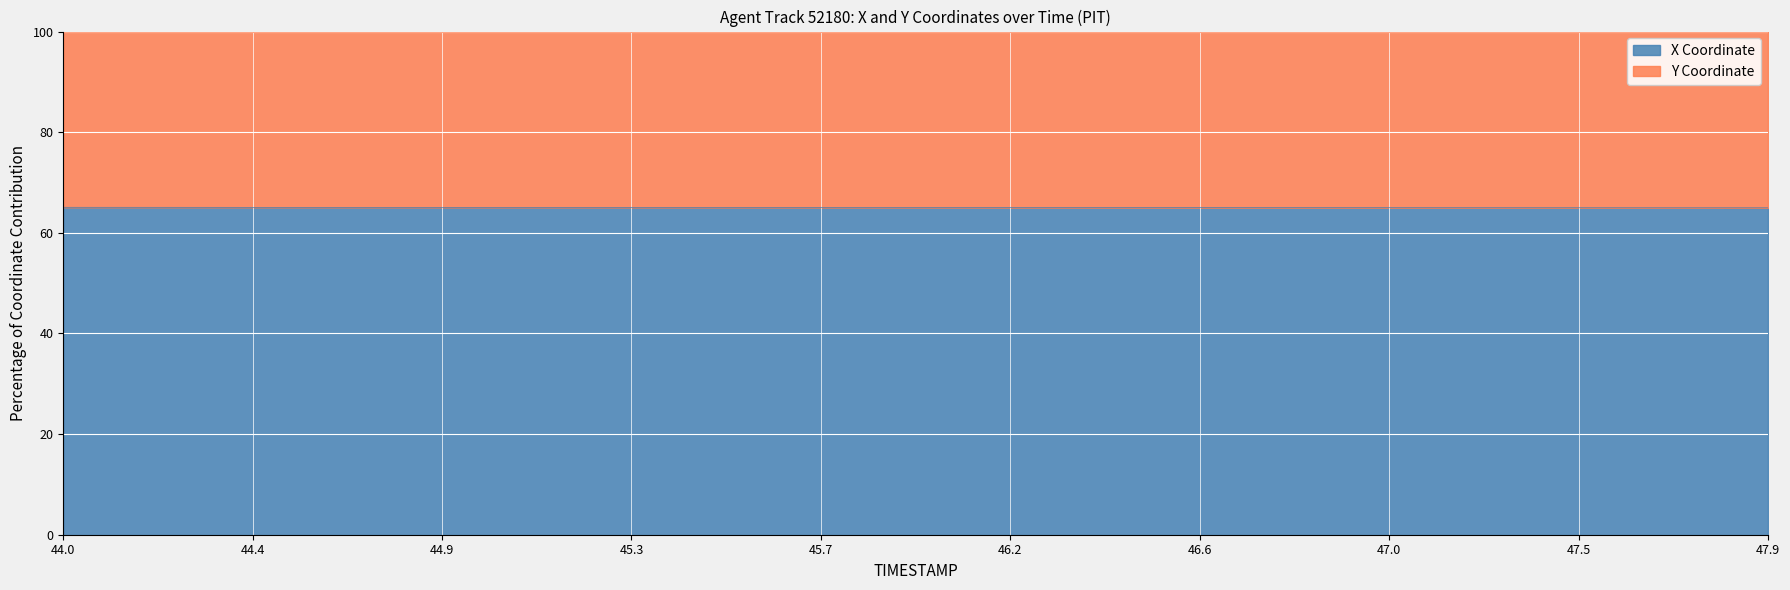

What are all the series names shown in the legend?

X Coordinate, Y Coordinate